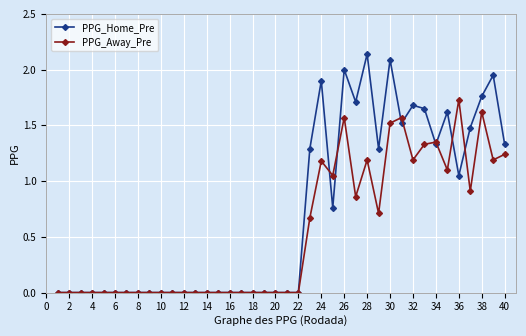

Which series has the largest range (max minus min)?

PPG_Home_Pre